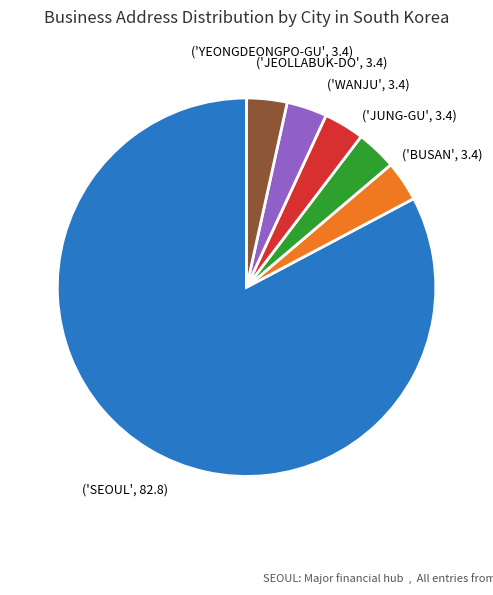

Does any single category account for the majority?

Yes